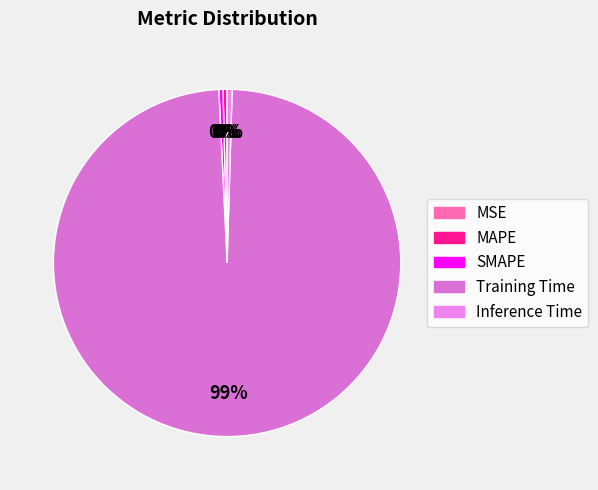

Is MAPE the majority of the pie?

No